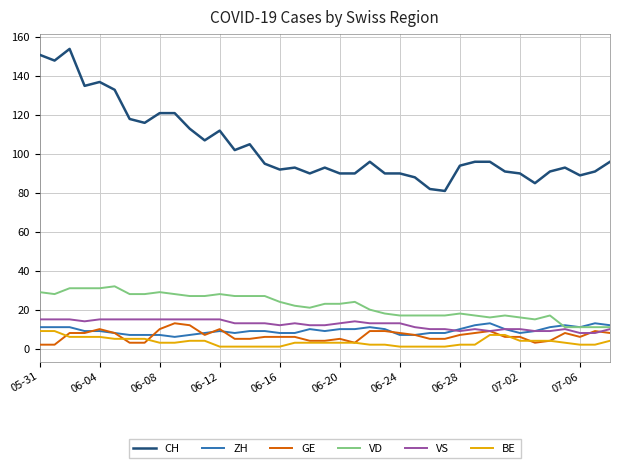

What is the sum of all CH values?

4055